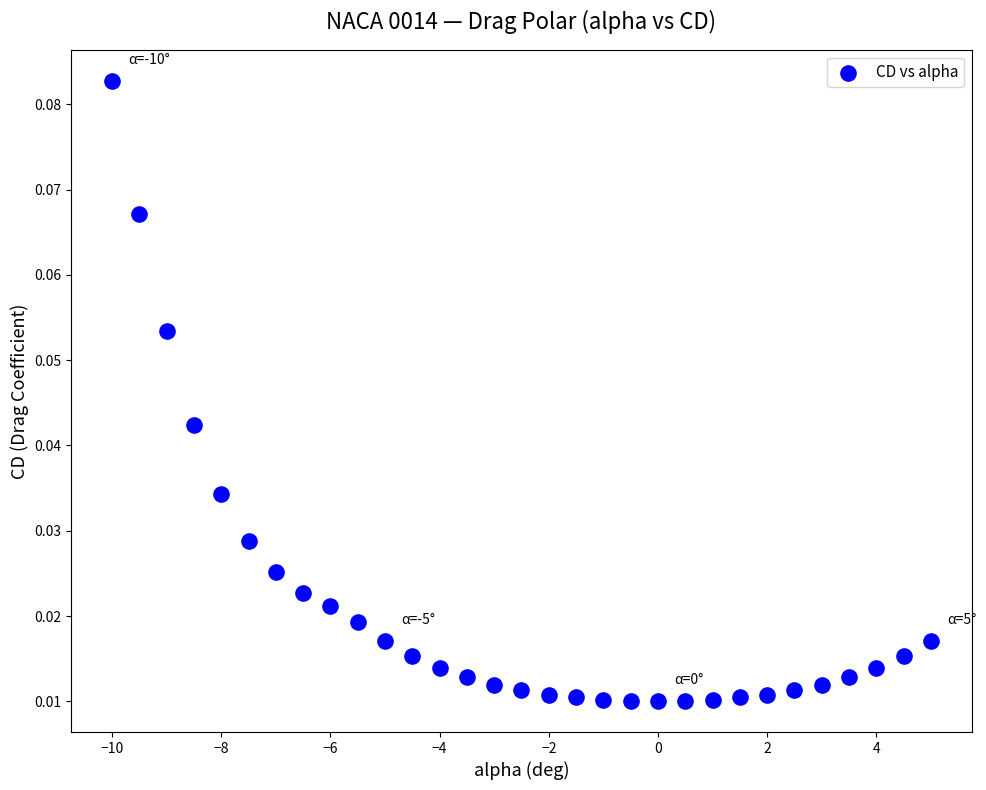

What is the range of X values (max minus min)?

15.0